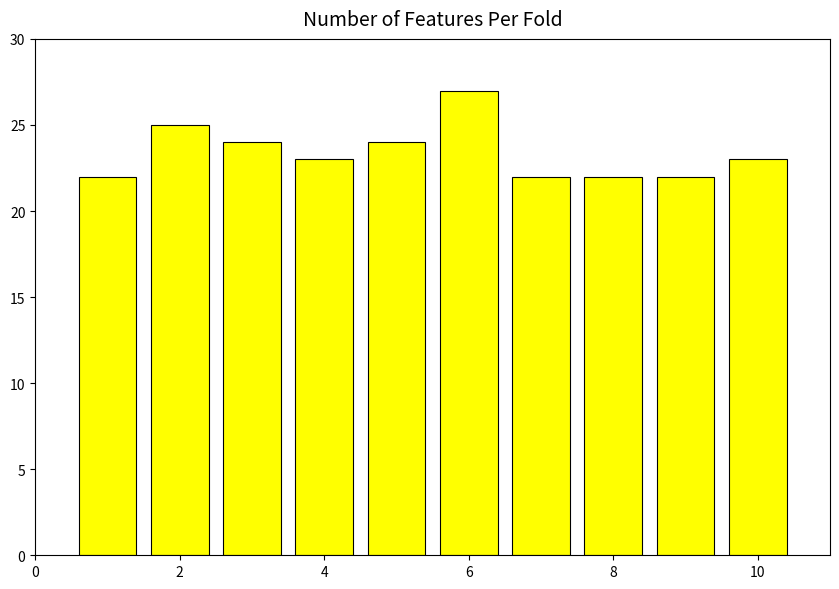

How many bars are there in total?

10